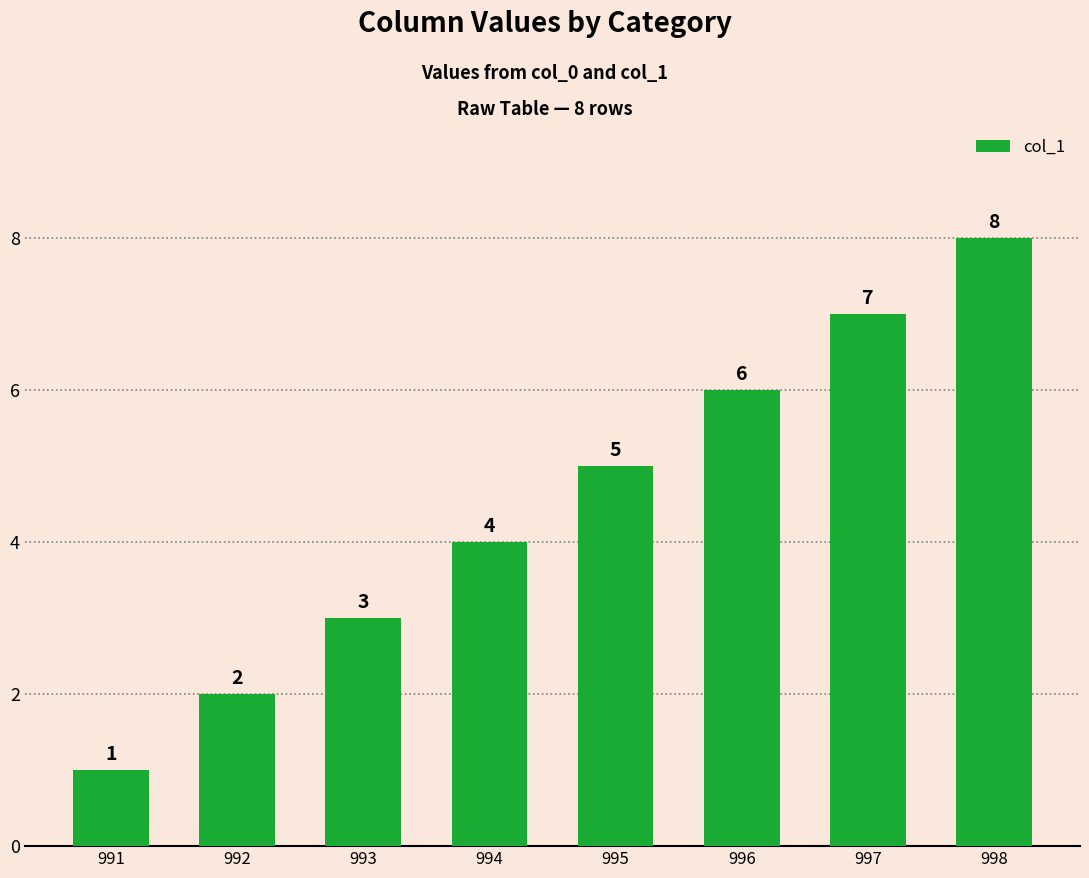

List the labels in order of value, largest first.

998, 997, 996, 995, 994, 993, 992, 991